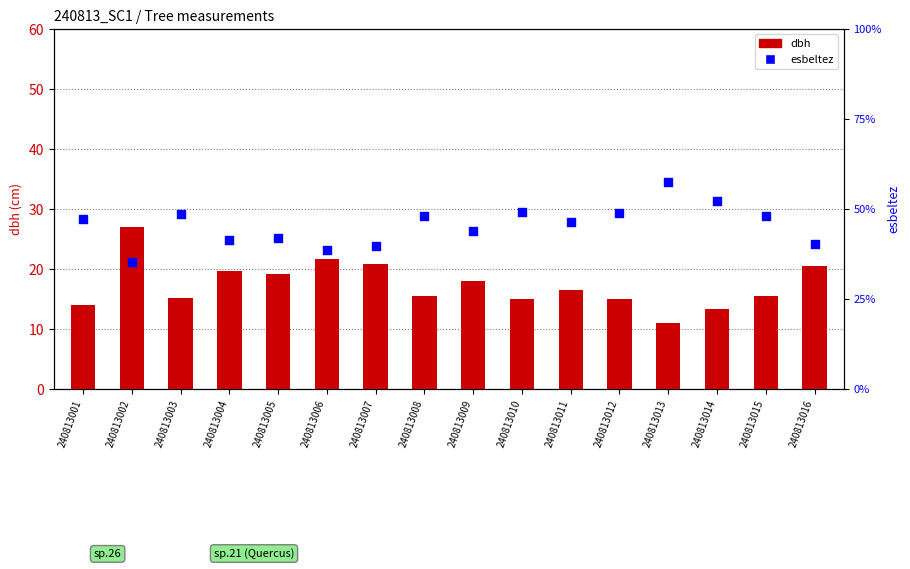

What is the total value across all series at 240813008?

63.5